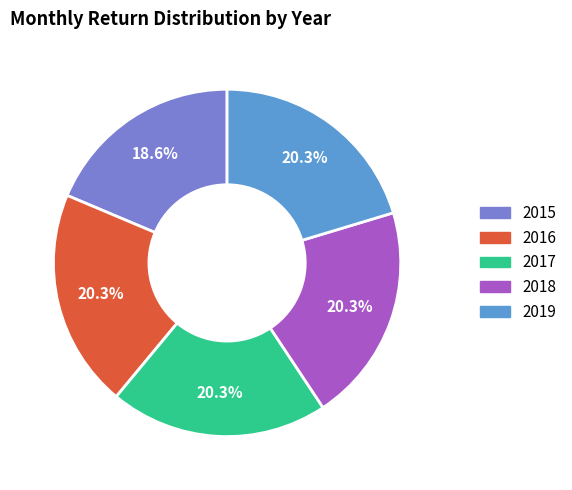

The 2015 slice represents 32% of the pie. True or false?

False